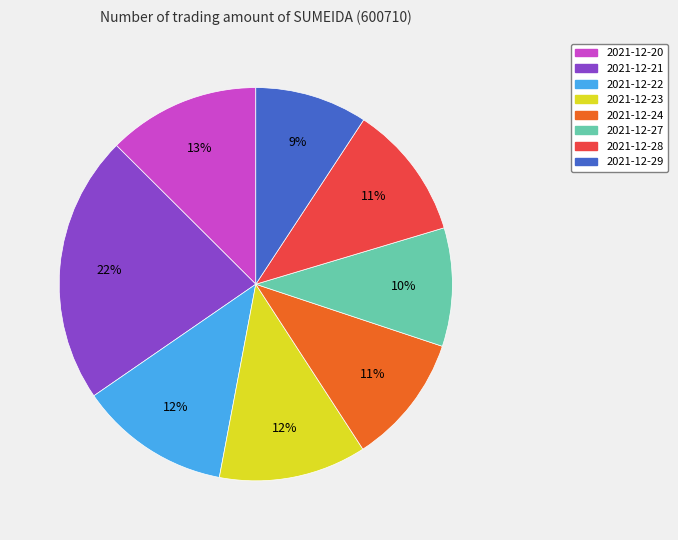

What percentage is the 2021-12-24 slice, to the nearest percent?

11%